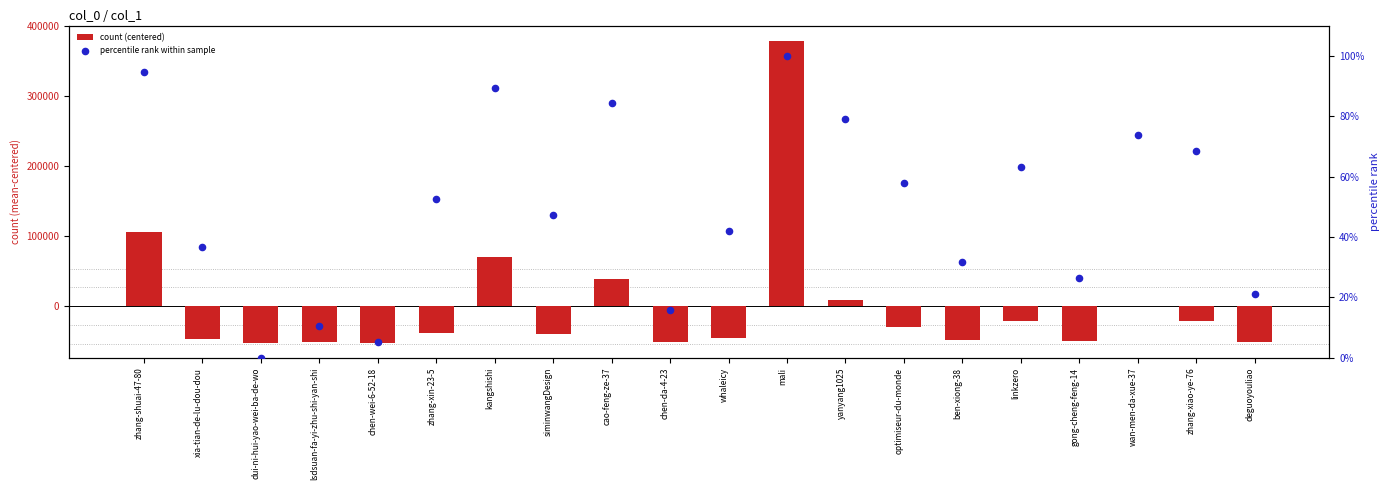

Which series reaches the maximum Y coordinate?

count (centered)